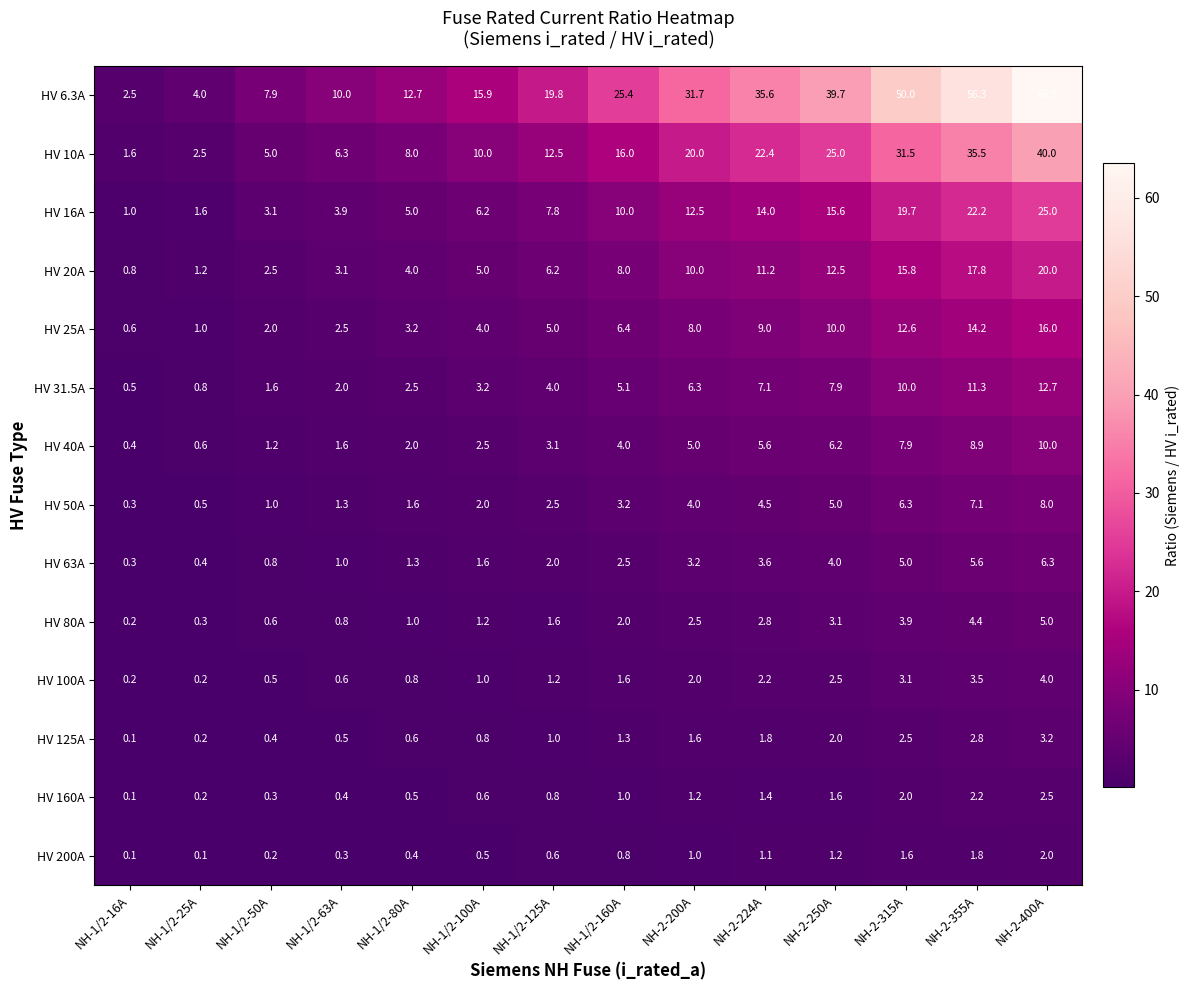

At which label is HV 63A closest to 3?

NH-2-200A